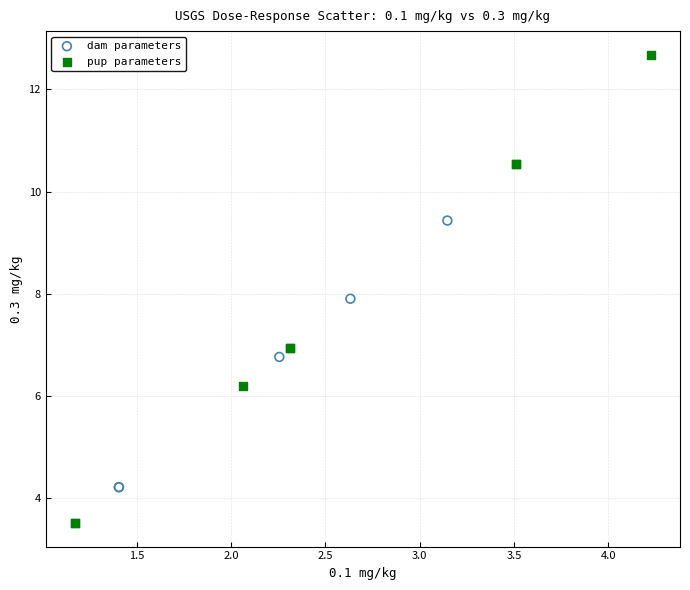

What are all the series names shown in the legend?

dam parameters, pup parameters